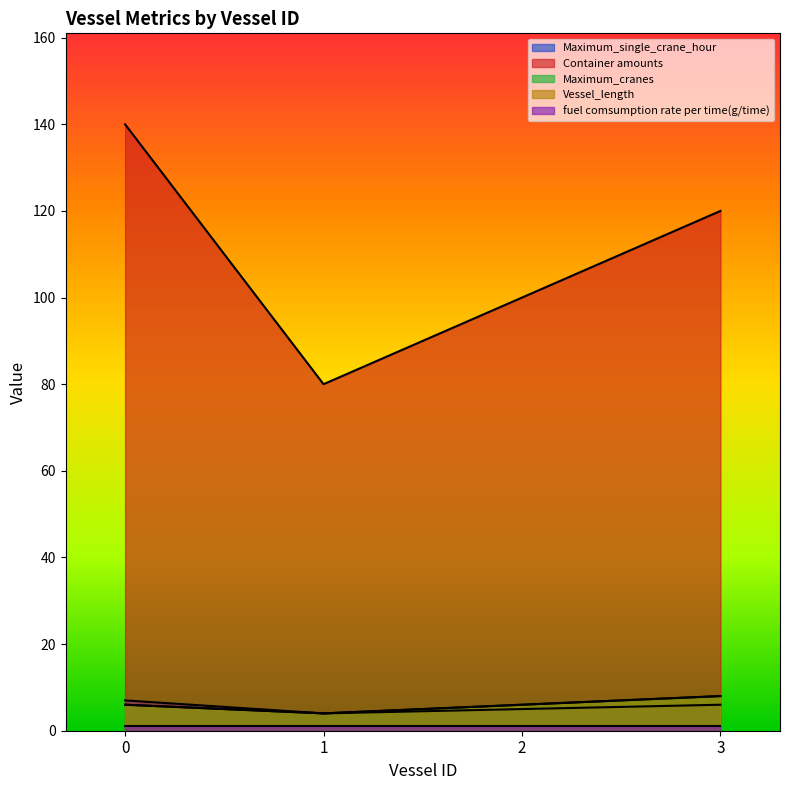

Does the chart display data point markers on the line(s)?

No